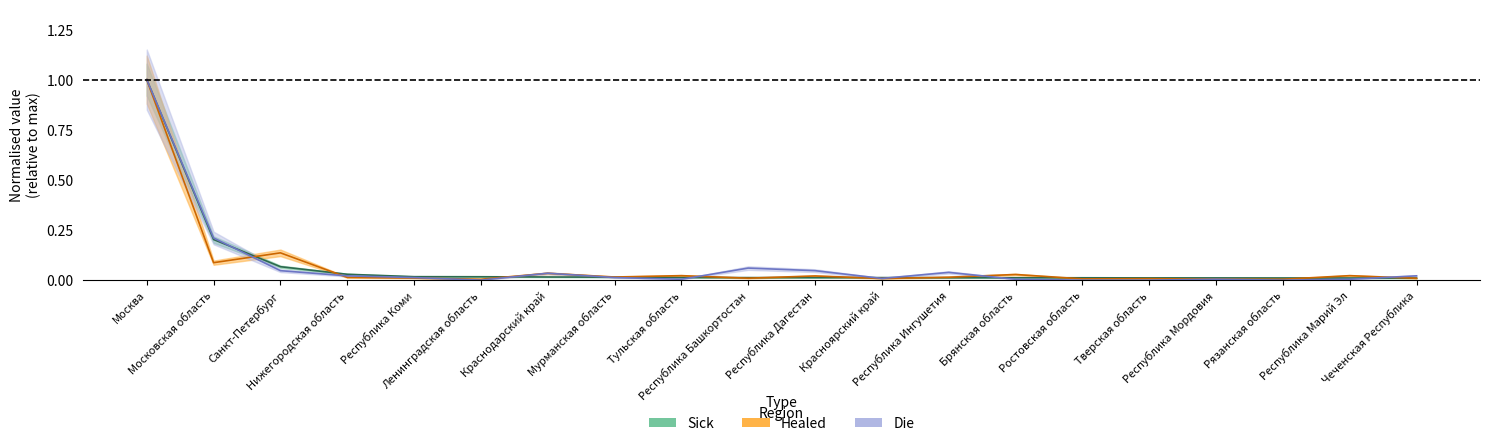

Between which two adjacent categories do Sick and Healed first intersect?

Московская область and Санкт-Петербург